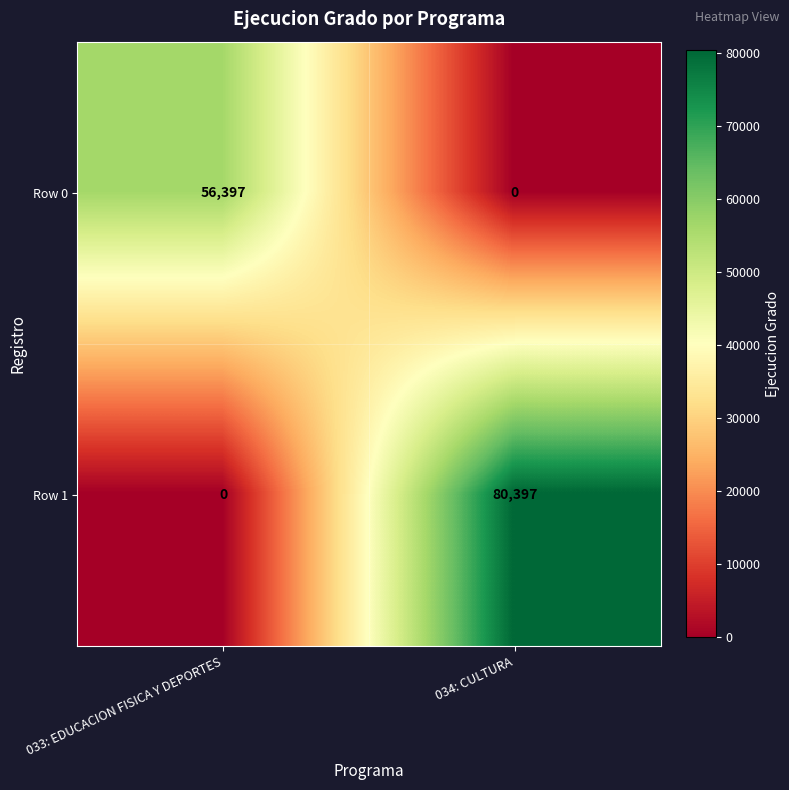

List the labels in order of Row 1 value, smallest first.

033: EDUCACION FISICA Y DEPORTES, 034: CULTURA